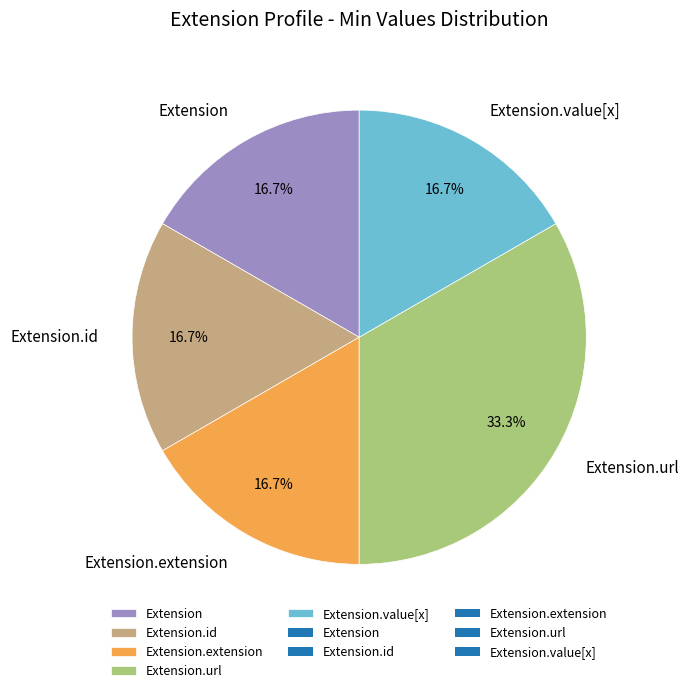

Is there a majority slice in this chart?

No